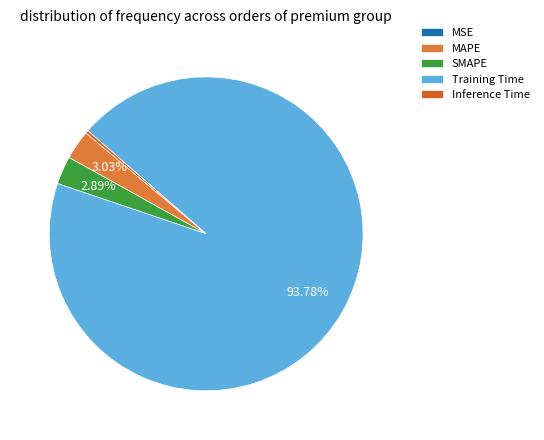

Which has a higher value, MAPE or Inference Time?

MAPE